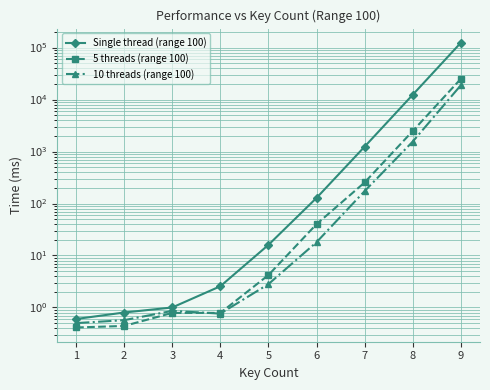

At which label does Single thread (range 100) first exceed 16?

6